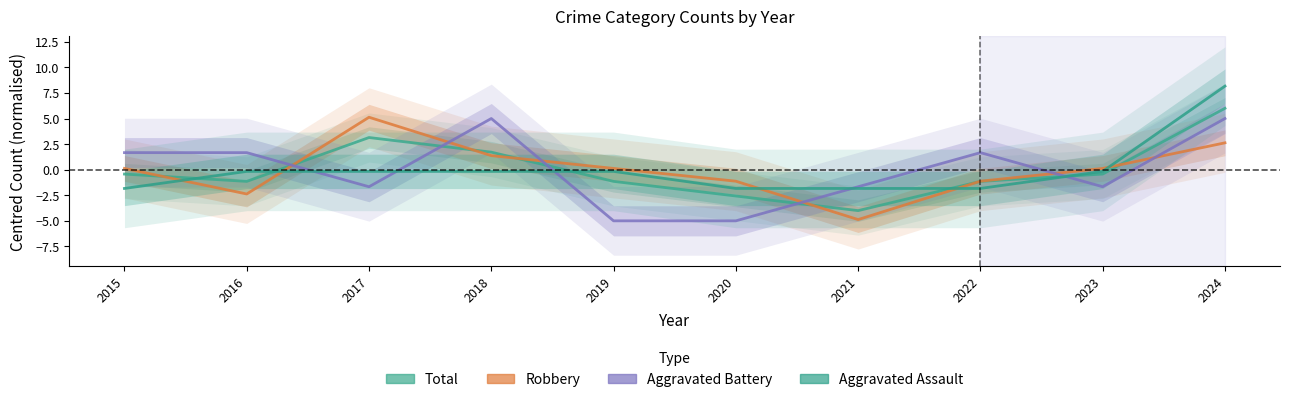

Which label corresponds to the largest value in the chart?

2024